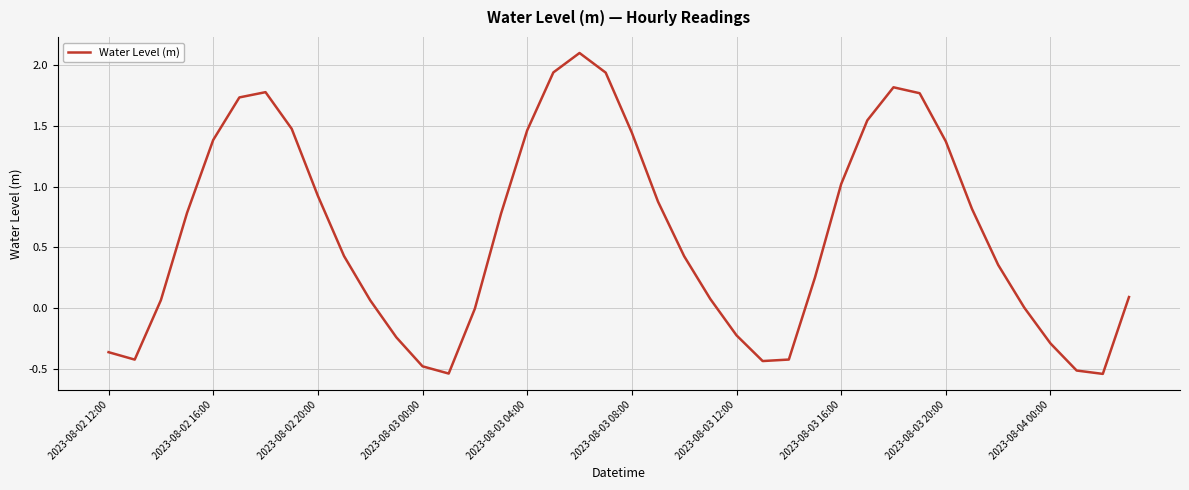

What is the maximum value shown in the chart?

2.1